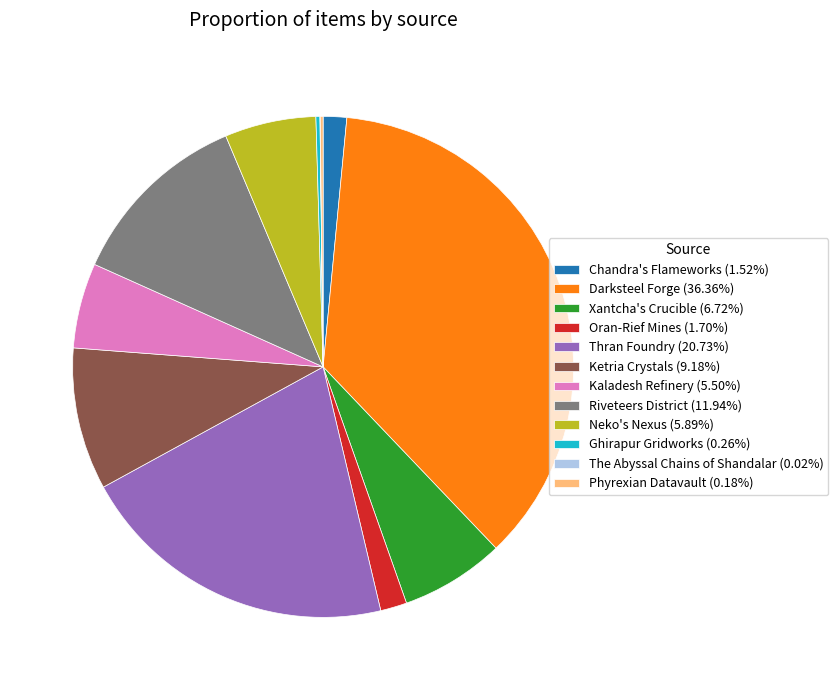

Does Ketria Crystals (9.18%) account for over 50% of the chart?

No